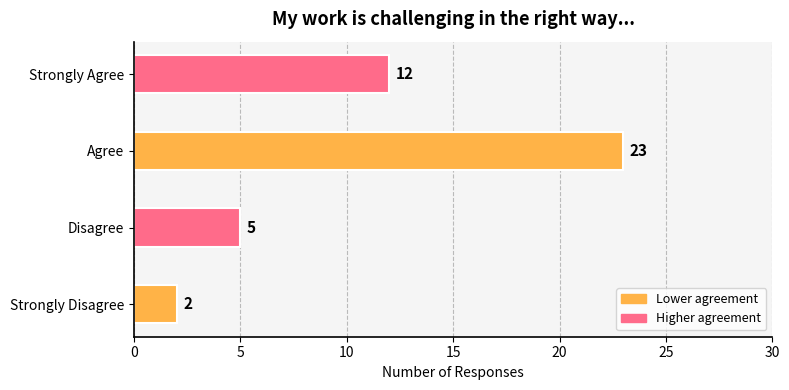

How many bars are there in total?

4